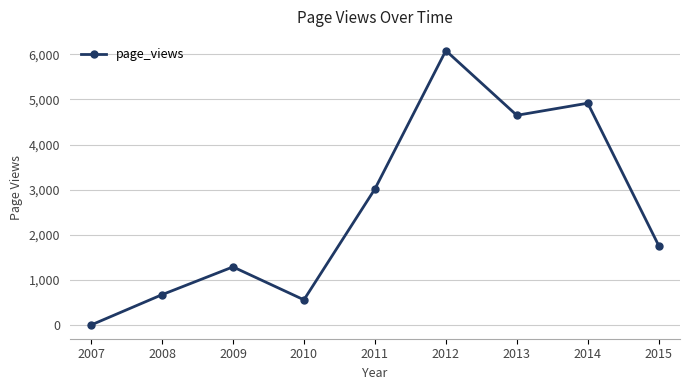

How many distinct data groups are displayed?

1